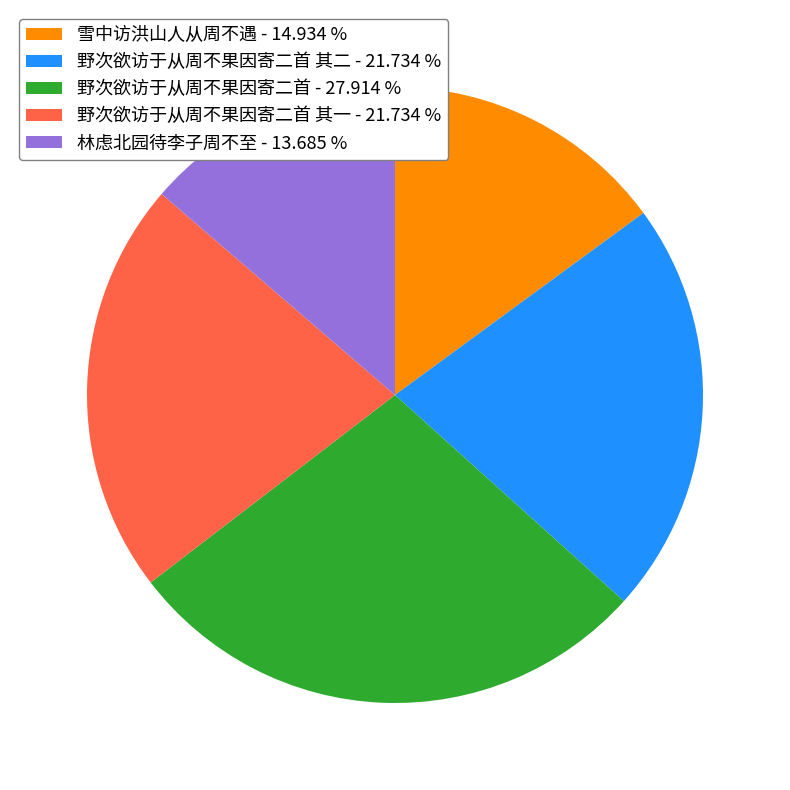

Which category has the smallest portion of the pie?

林虑北园待李子周不至 - 13.685 %